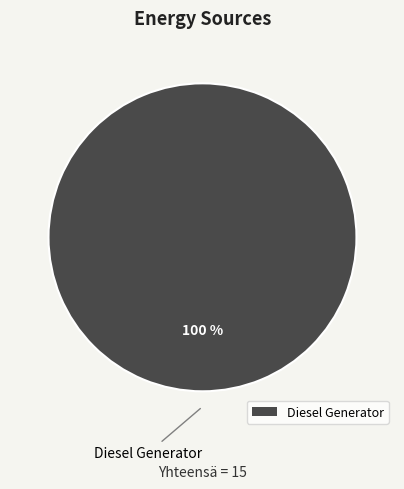

Rank the categories by value from lowest to highest.

Diesel Generator